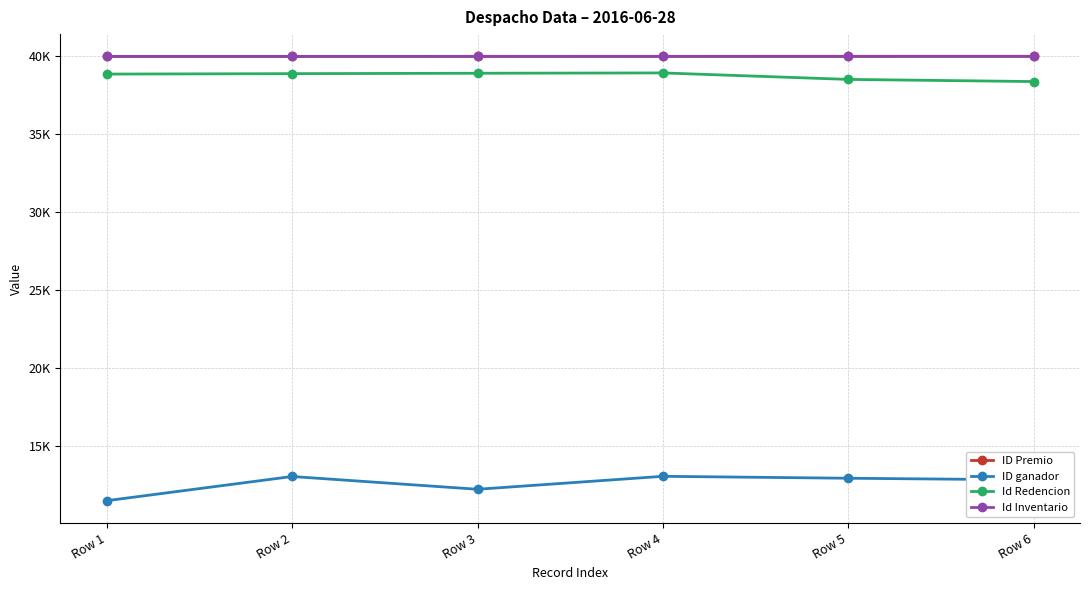

Which series has the largest total across all categories?

ID Premio